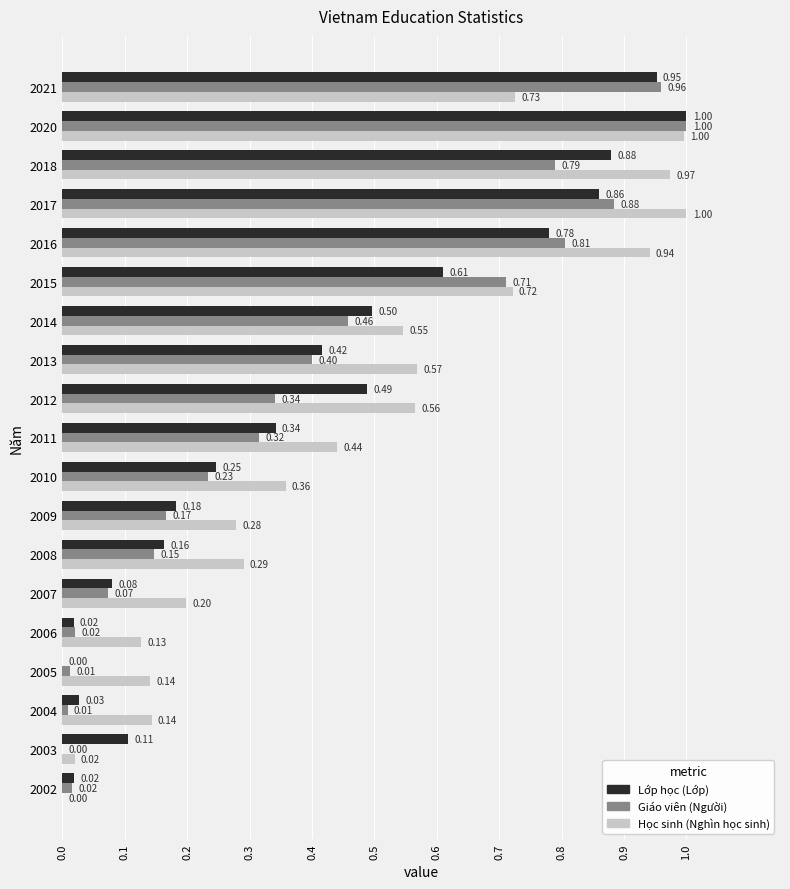

At which label does Lớp học (Lớp) reach its peak?

2020